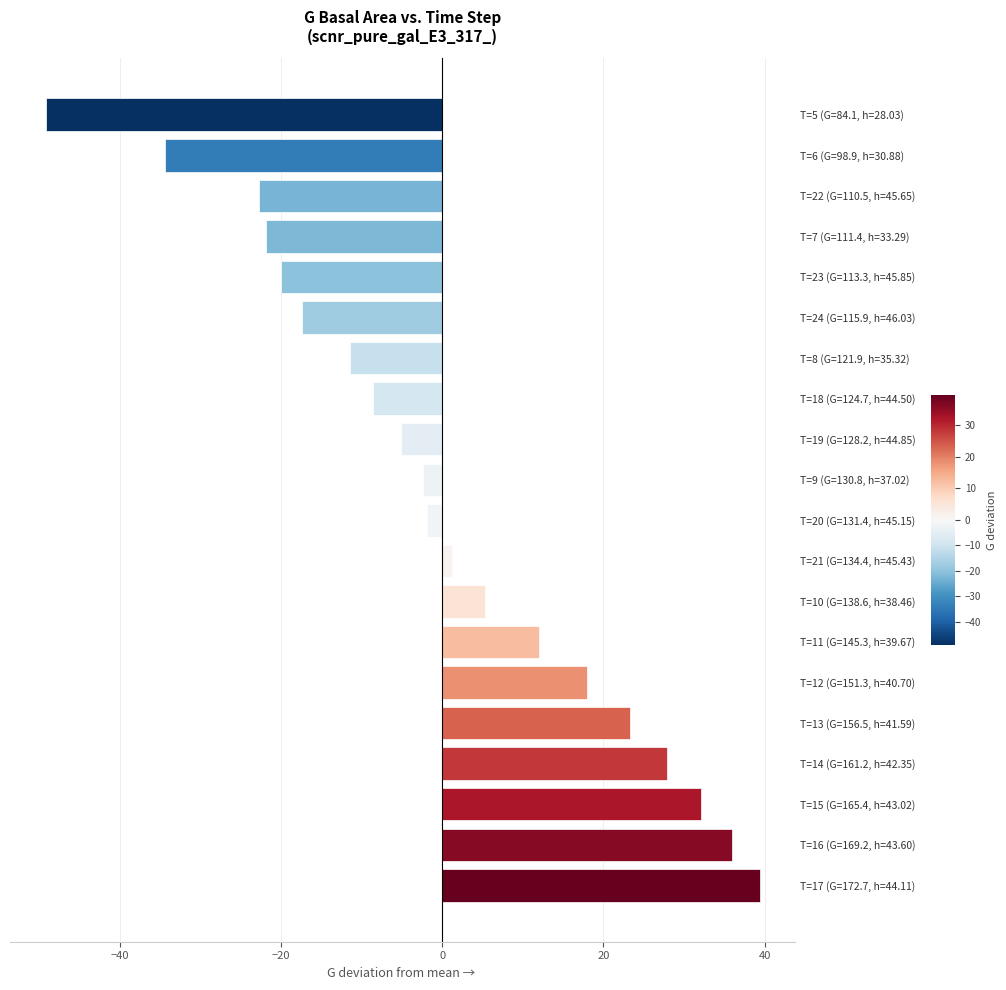

List the labels in order of value, smallest first.

T=5 (G=84.1, h=28.03), T=6 (G=98.9, h=30.88), T=22 (G=110.5, h=45.65), T=7 (G=111.4, h=33.29), T=23 (G=113.3, h=45.85), T=24 (G=115.9, h=46.03), T=8 (G=121.9, h=35.32), T=18 (G=124.7, h=44.50), T=19 (G=128.2, h=44.85), T=9 (G=130.8, h=37.02), T=20 (G=131.4, h=45.15), T=21 (G=134.4, h=45.43), T=10 (G=138.6, h=38.46), T=11 (G=145.3, h=39.67), T=12 (G=151.3, h=40.70), T=13 (G=156.5, h=41.59), T=14 (G=161.2, h=42.35), T=15 (G=165.4, h=43.02), T=16 (G=169.2, h=43.60), T=17 (G=172.7, h=44.11)